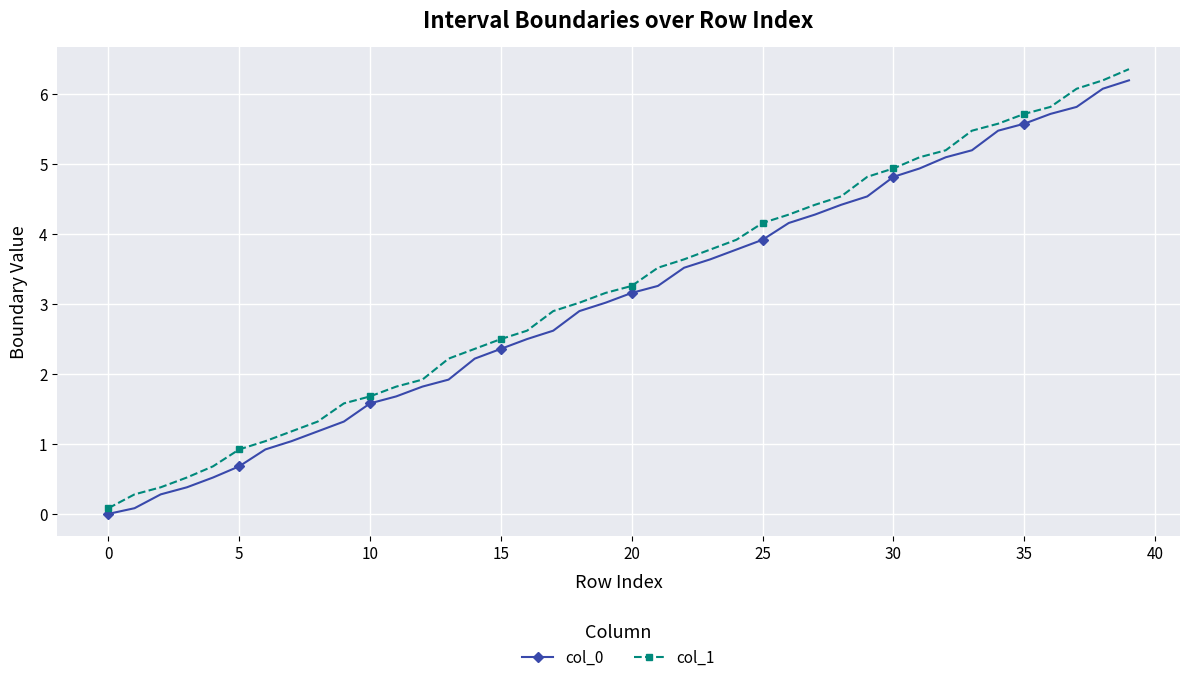

What is the highest value of the col_1 series?

6.4